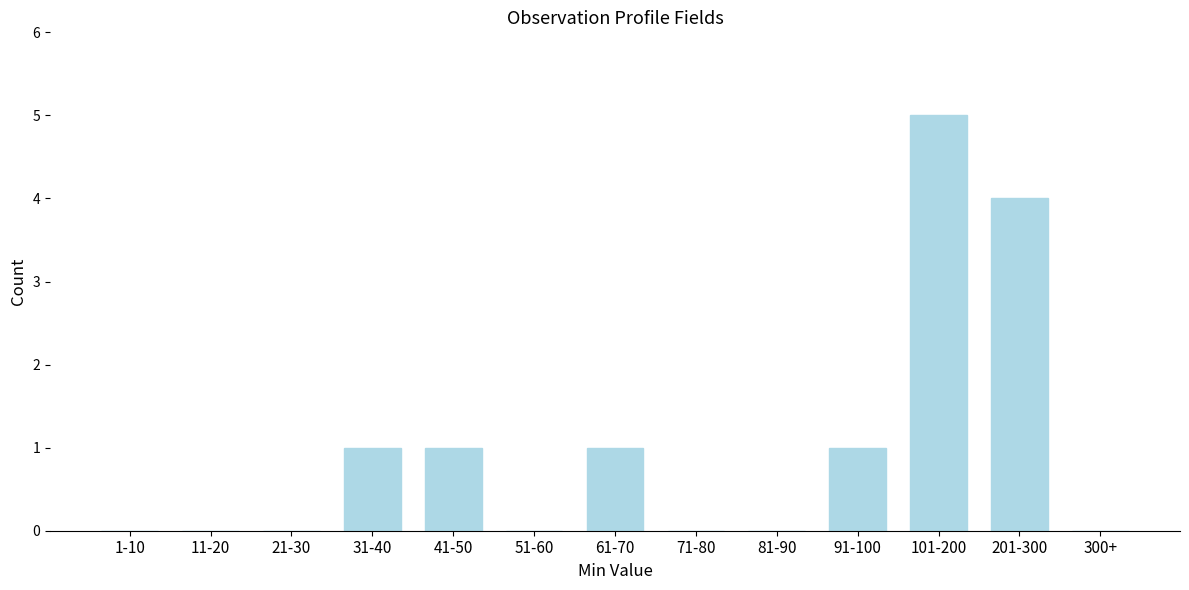

Reading left to right, list all the values displayed in this chart.

1-10=0	11-20=0	21-30=0	31-40=1	41-50=1	51-60=0	61-70=1	71-80=0	81-90=0	91-100=1	101-200=5	201-300=4	300+=0